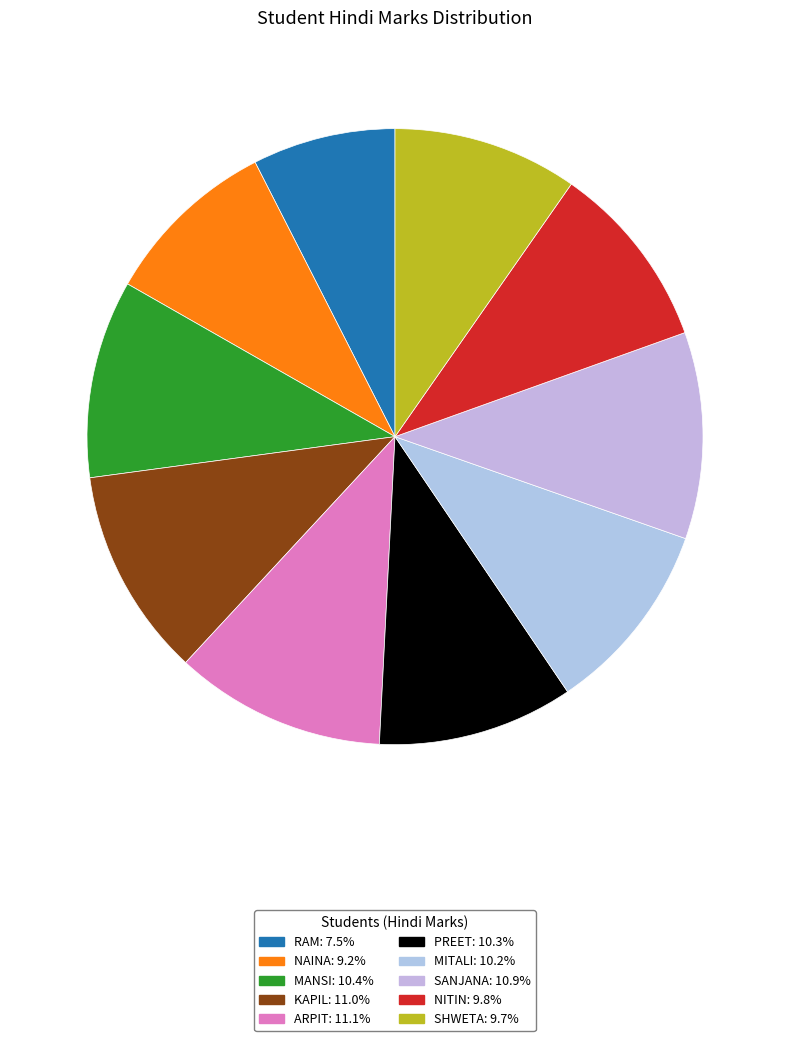

Rank the categories by value from lowest to highest.

ram, Naina, shweta, nitin, Mitali, Preet, Mansi, sanjana, Kapil, Arpit